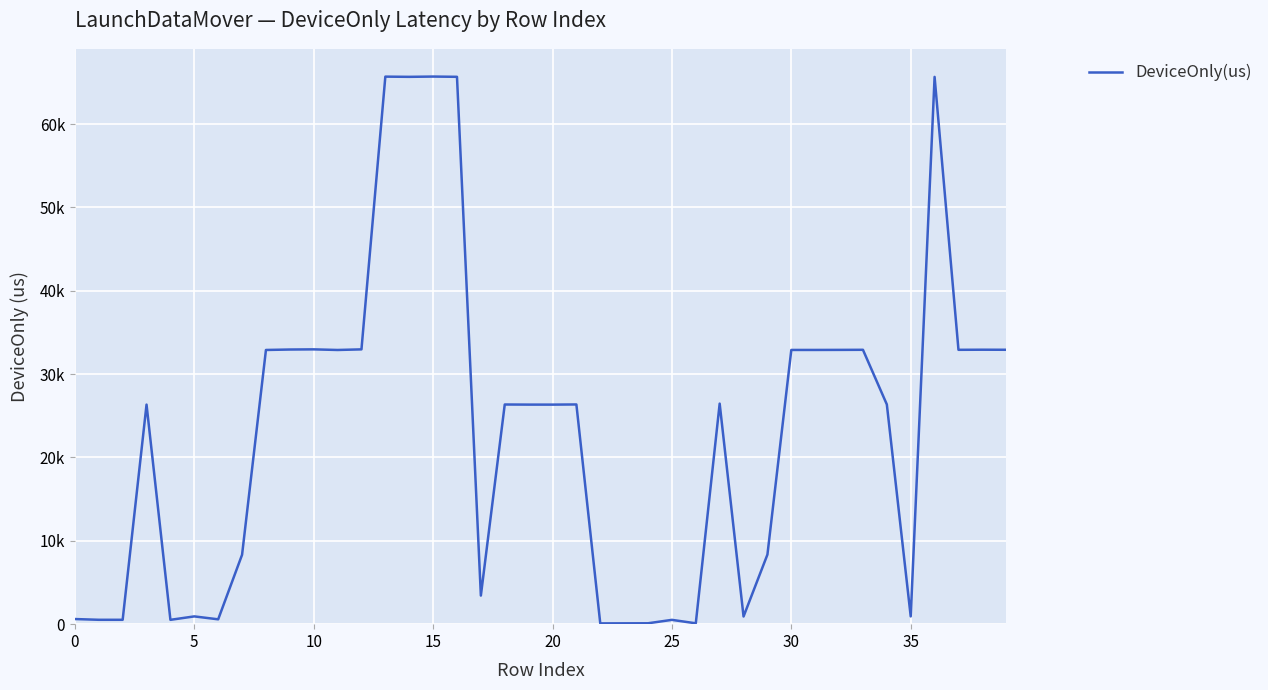

Does the chart display data point markers on the line(s)?

No